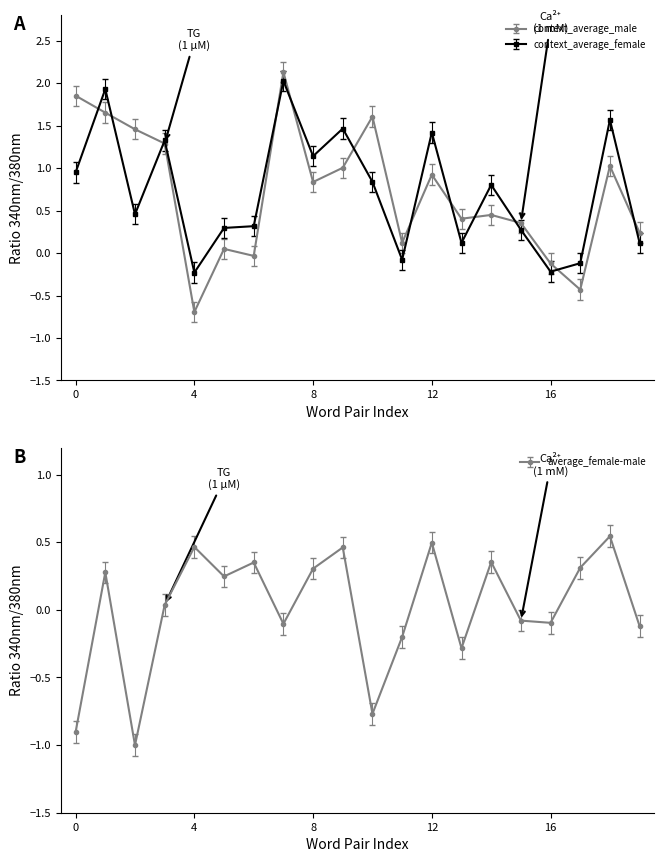

Which series has the largest total across all categories?

context_average_female